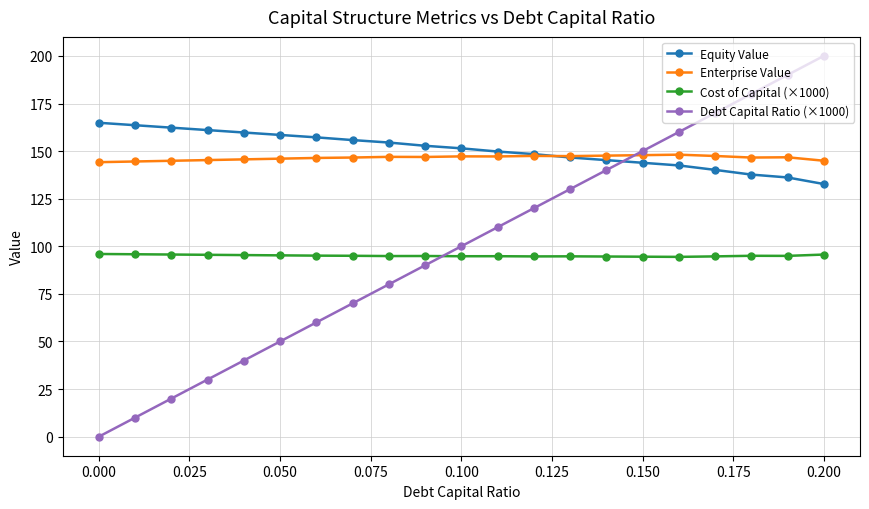

True or false: Equity Value and Cost of Capital (×1000) intersect in this chart.

False